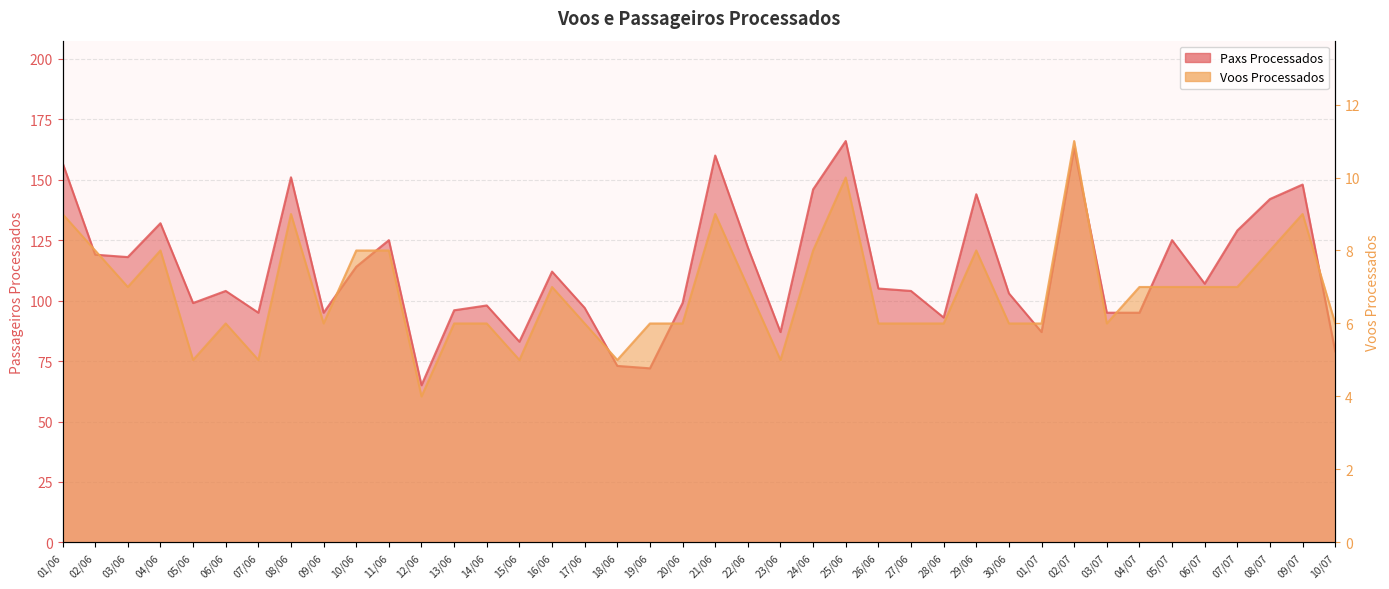

How many distinct data groups are displayed?

2